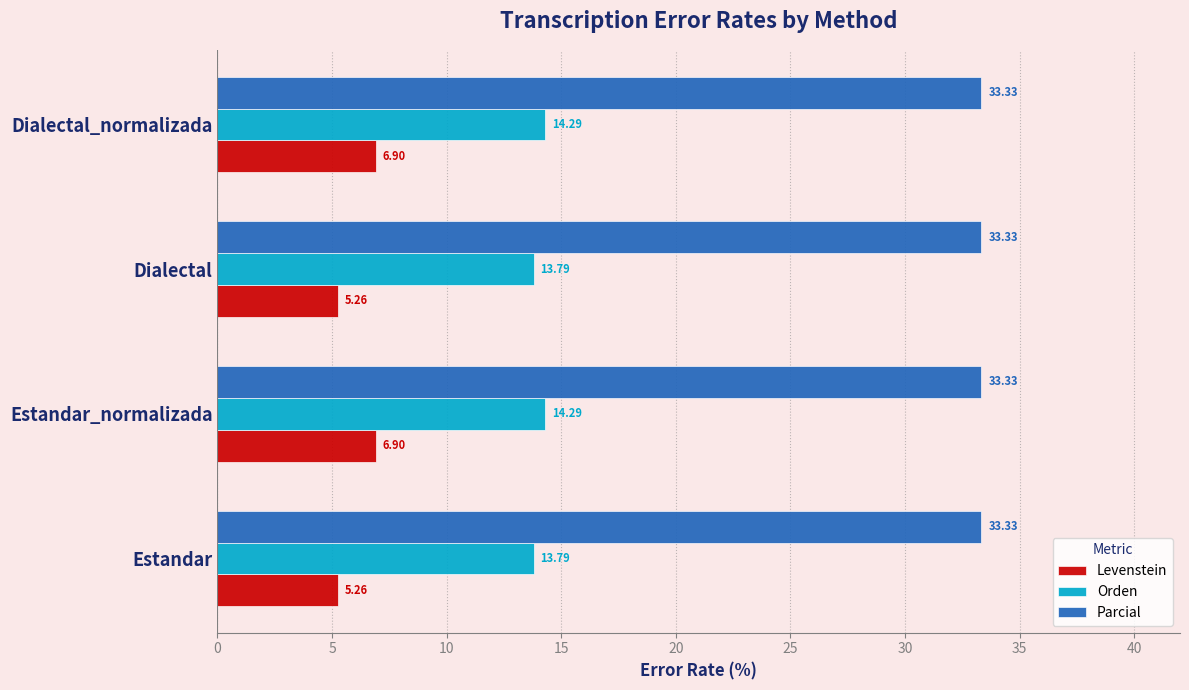

What is the total value across all series at Dialectal_normalizada?

54.5